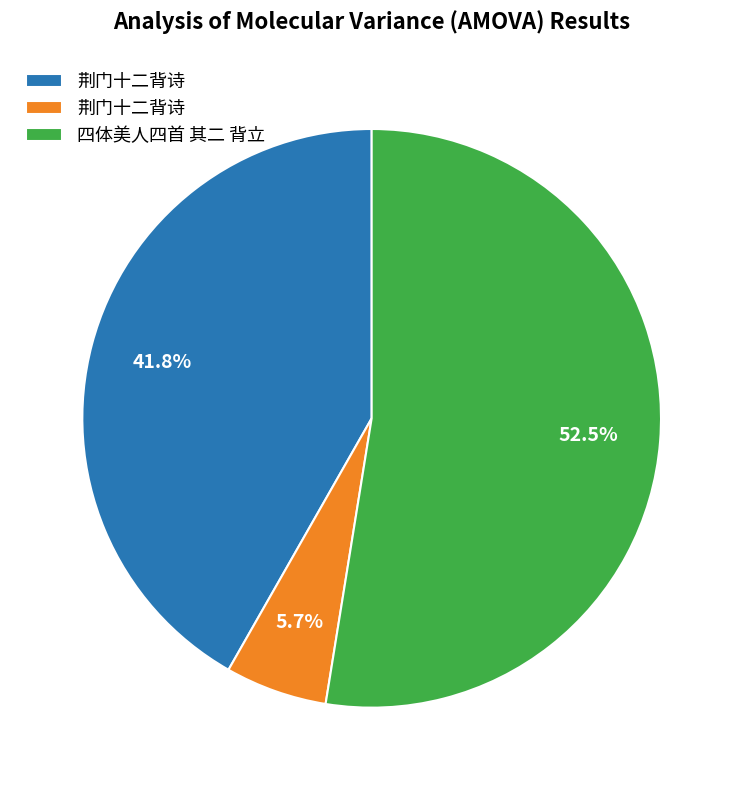

Is there any slice that represents more than half of the pie?

Yes